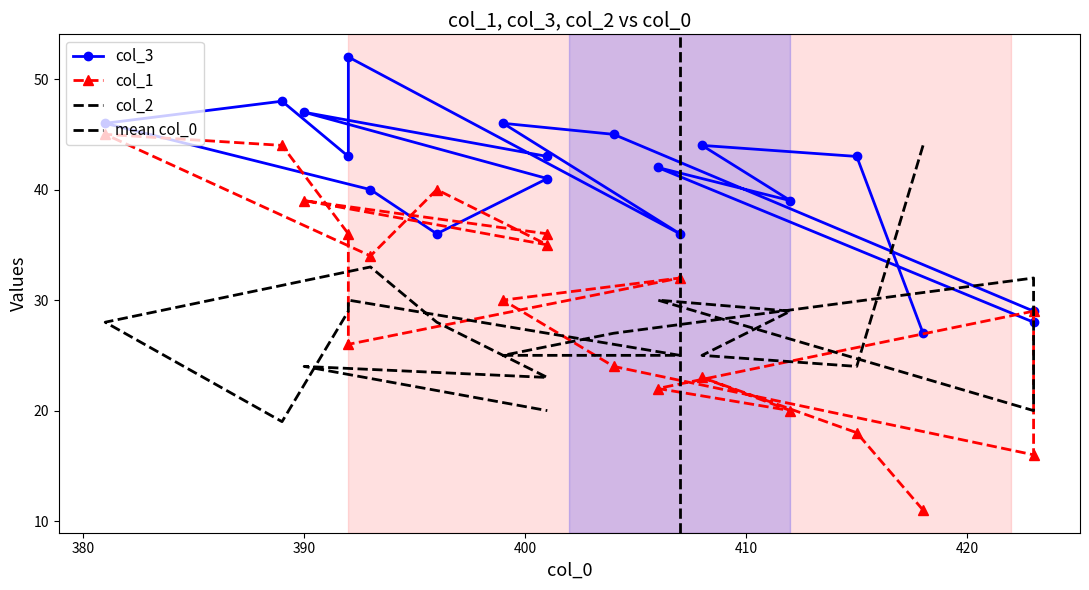

List the labels in order of col_2 value, smallest first.

389, 423, 401, 401, 415, 390, 408, 399, 407, 404, 381, 396, 412, 392, 406, 392, 423, 393, 418